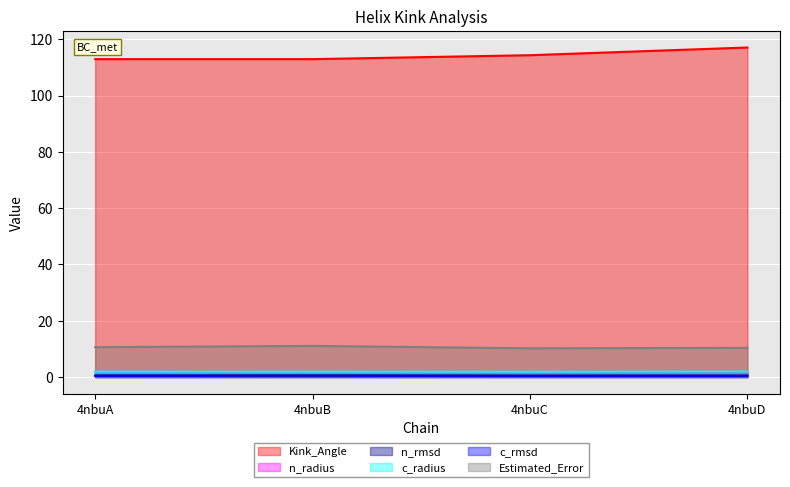

True or false: n_rmsd and c_radius intersect in this chart.

False